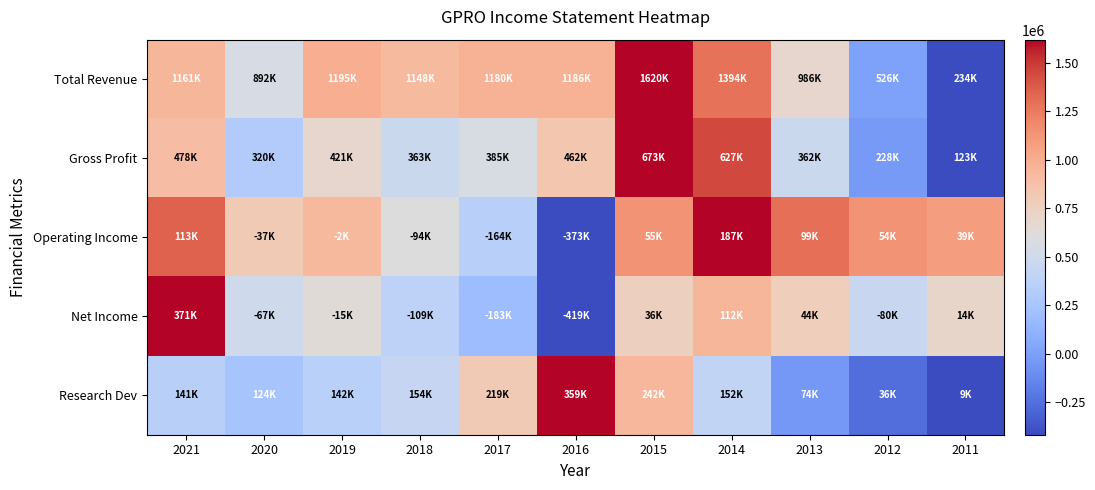

At 2021, list the series in order from smallest to largest.

Research Dev, Gross Profit, Total Revenue, Operating Income, Net Income